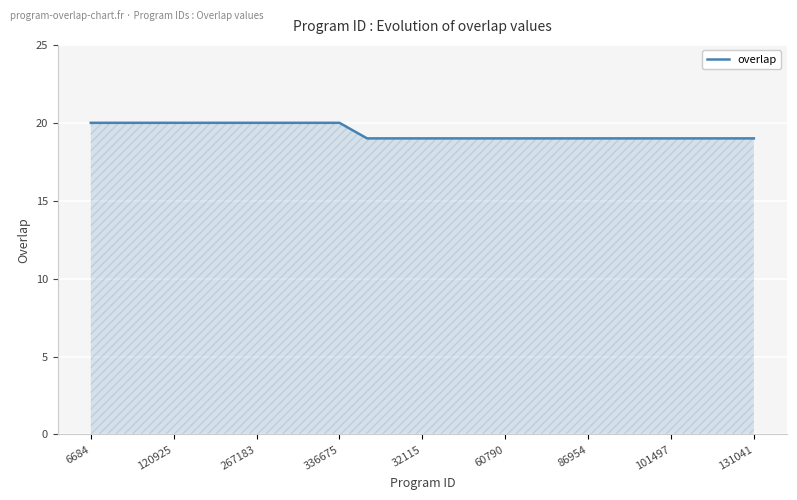

How many distinct data groups are displayed?

1